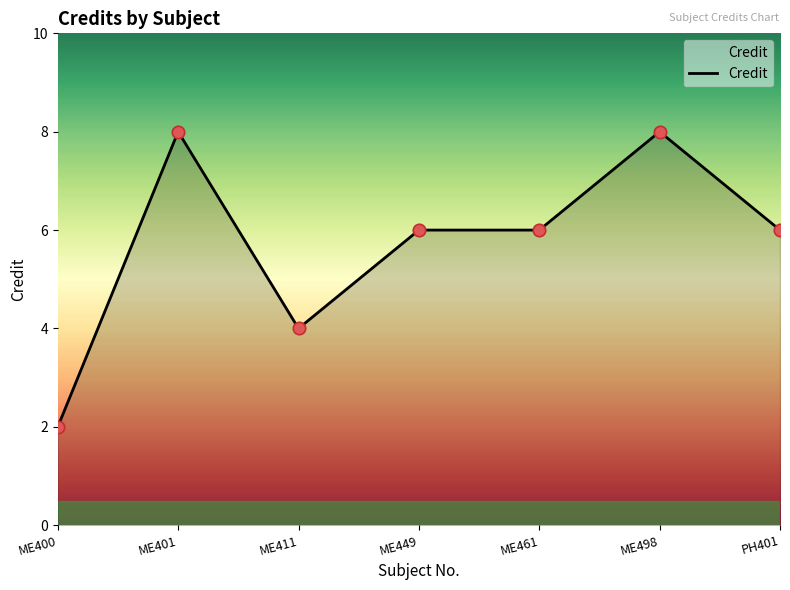

Which has a higher value, PH401 or ME401?

ME401